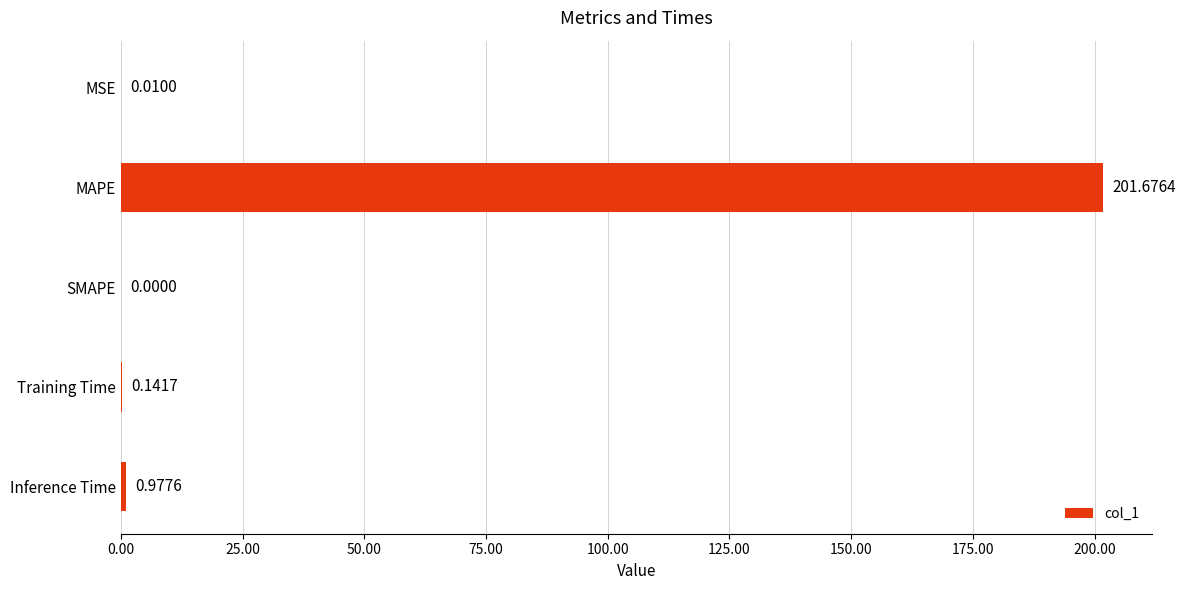

What is the sum of all values?

202.8